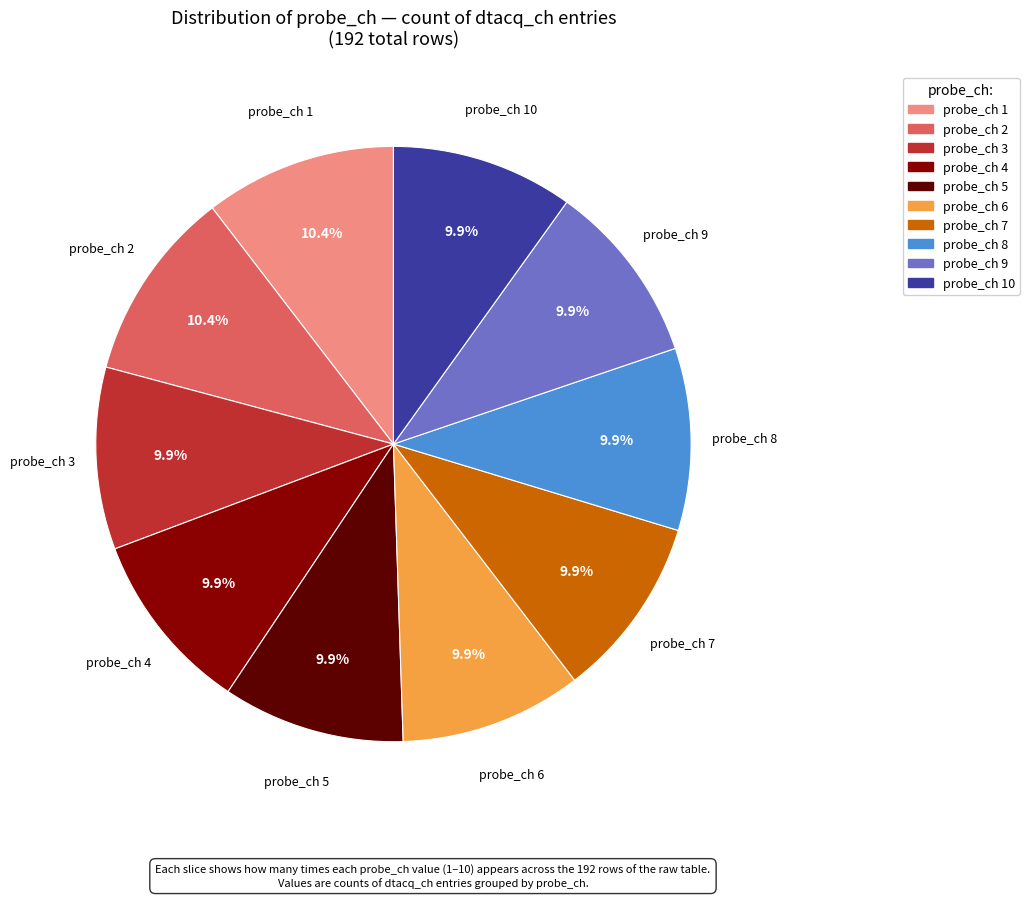

Is there any slice that represents more than half of the pie?

No